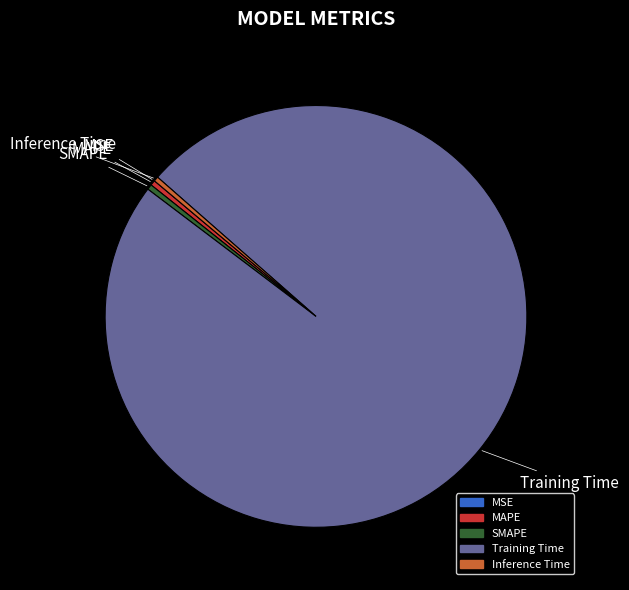

Is there any slice that represents more than half of the pie?

Yes